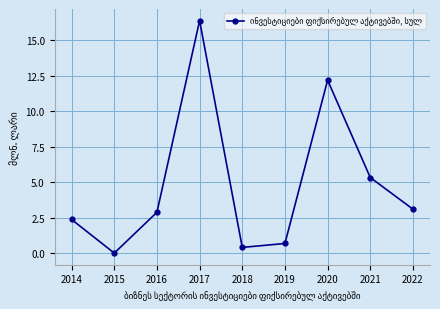

Rank the categories by value from lowest to highest.

2015, 2018, 2019, 2014, 2016, 2022, 2021, 2020, 2017